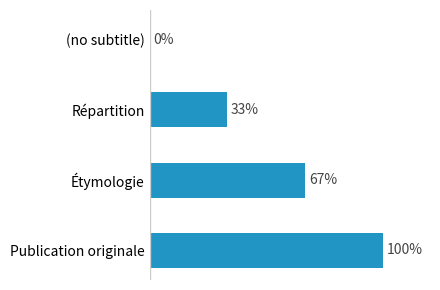

Which has a higher value, Répartition or Étymologie?

Étymologie